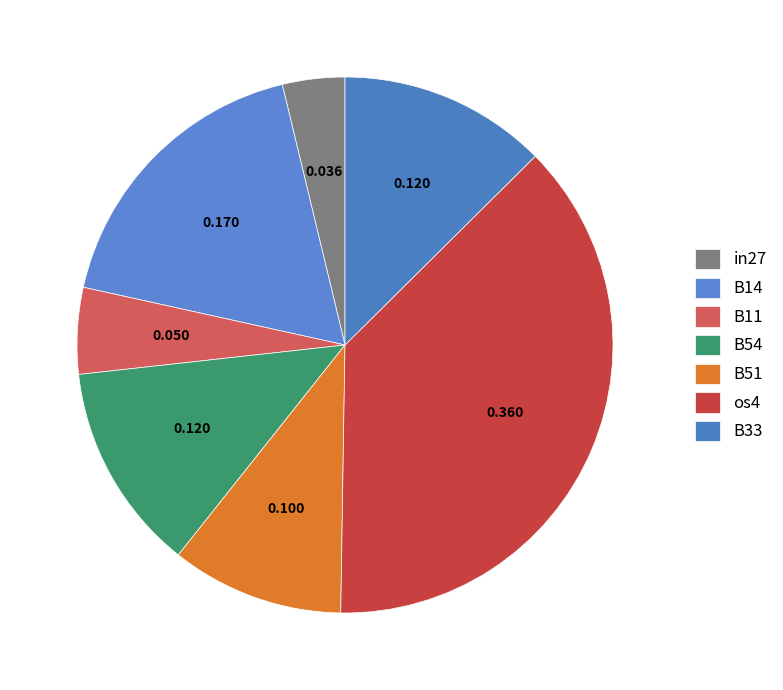

Count the number of slices in the pie.

7